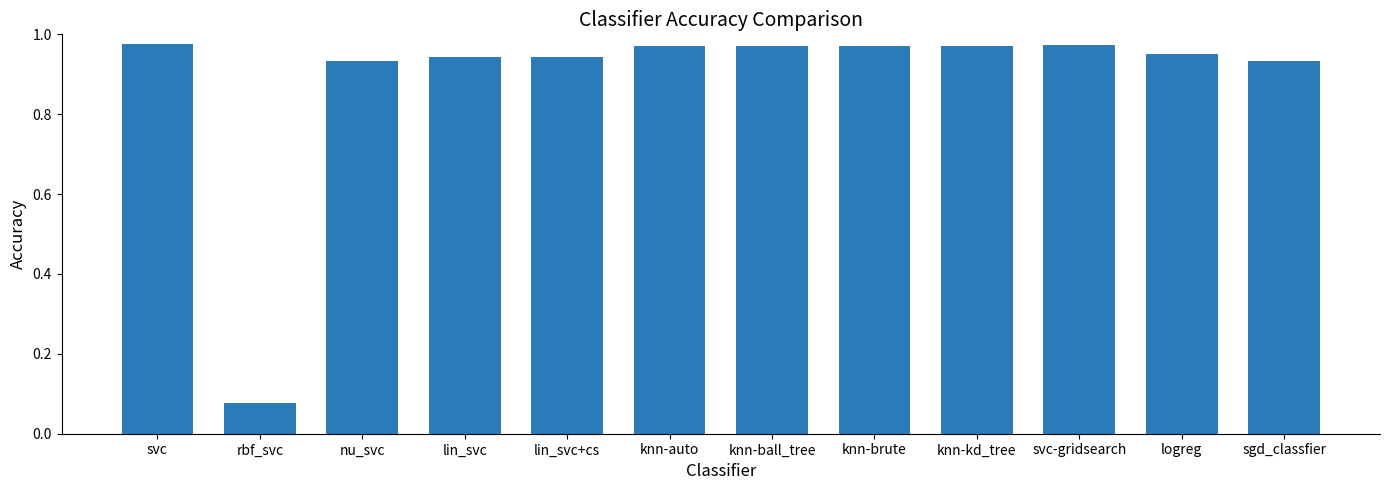

What is the label of the 5th bar from the left?

lin_svc+cs